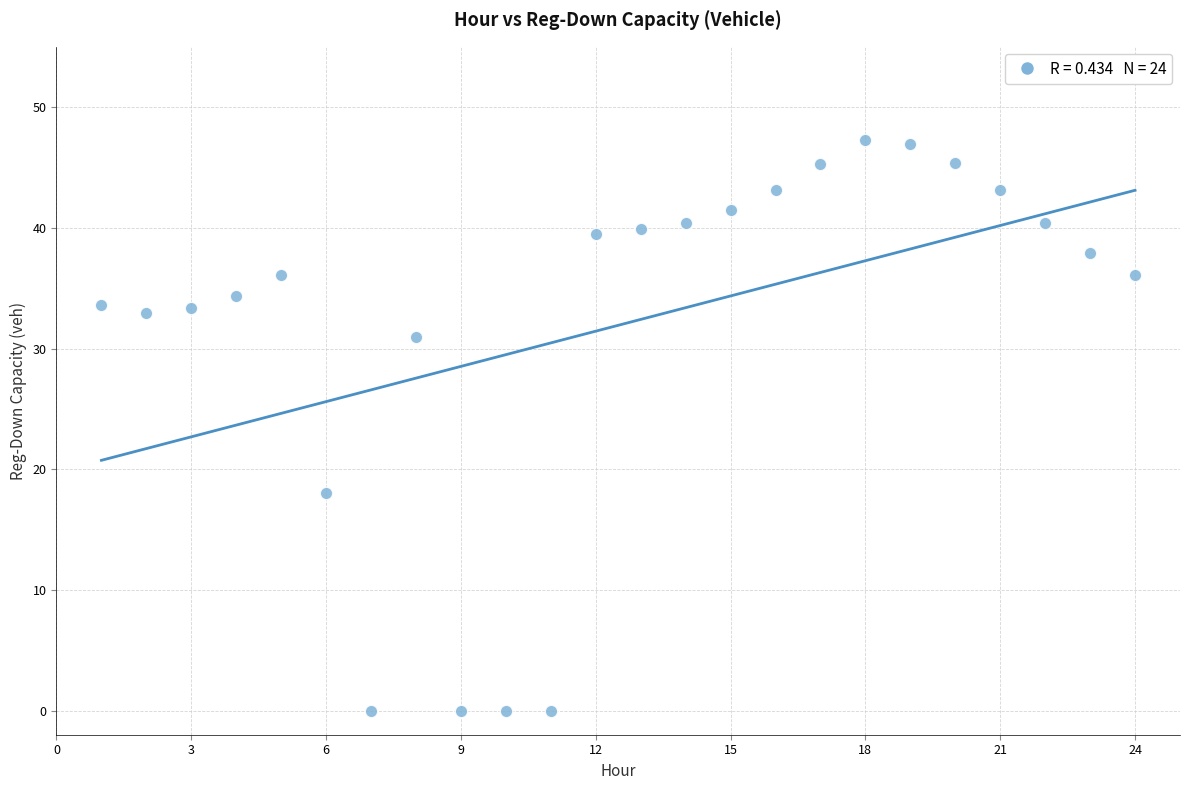

What Y value in the scatter plot is closest to 23?

18.1